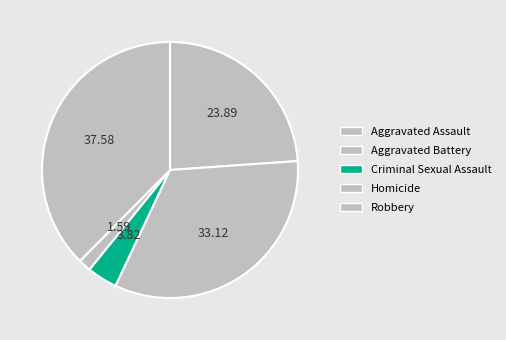

How many segments does this pie chart have?

5